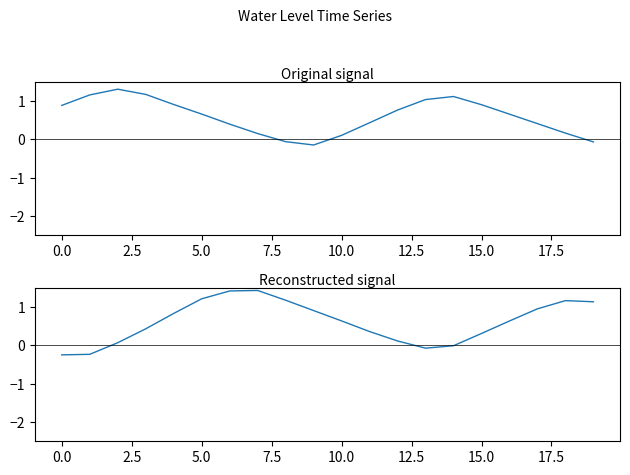

True or false: there are more than 0 points higher than both neighbors.

True